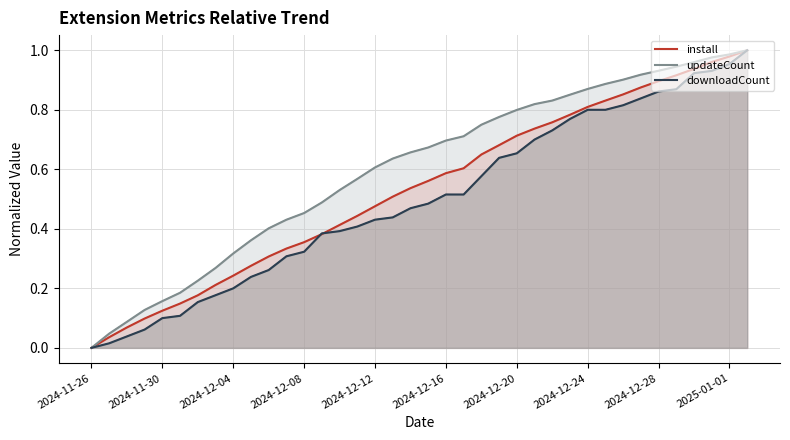

At which label does downloadCount reach its minimum?

2024-11-26